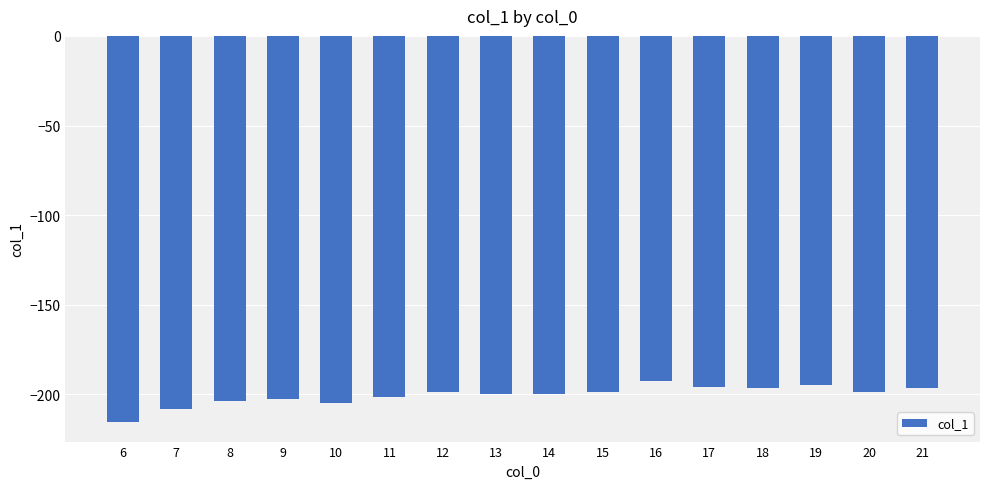

What is the average value?

-200.5